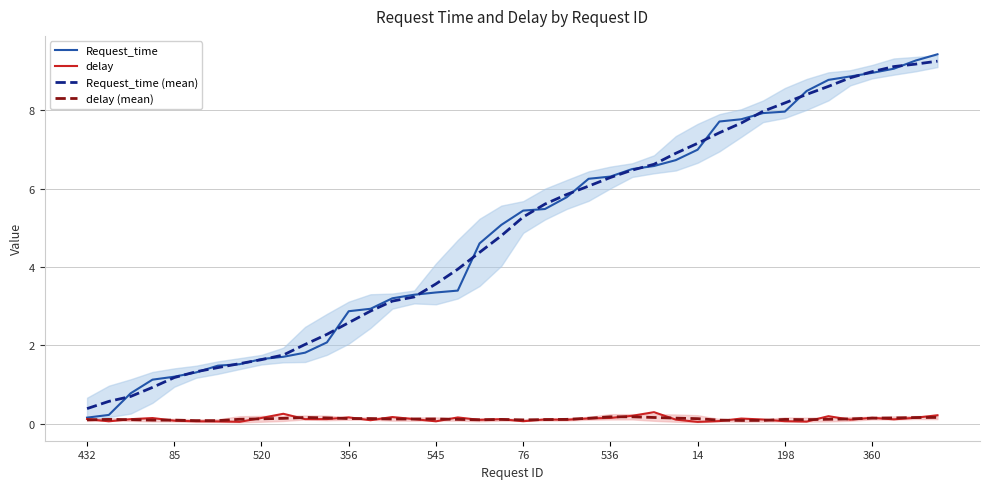

Rank the series at 23 from lowest to highest value.

delay, delay (mean), Request_time (mean), Request_time